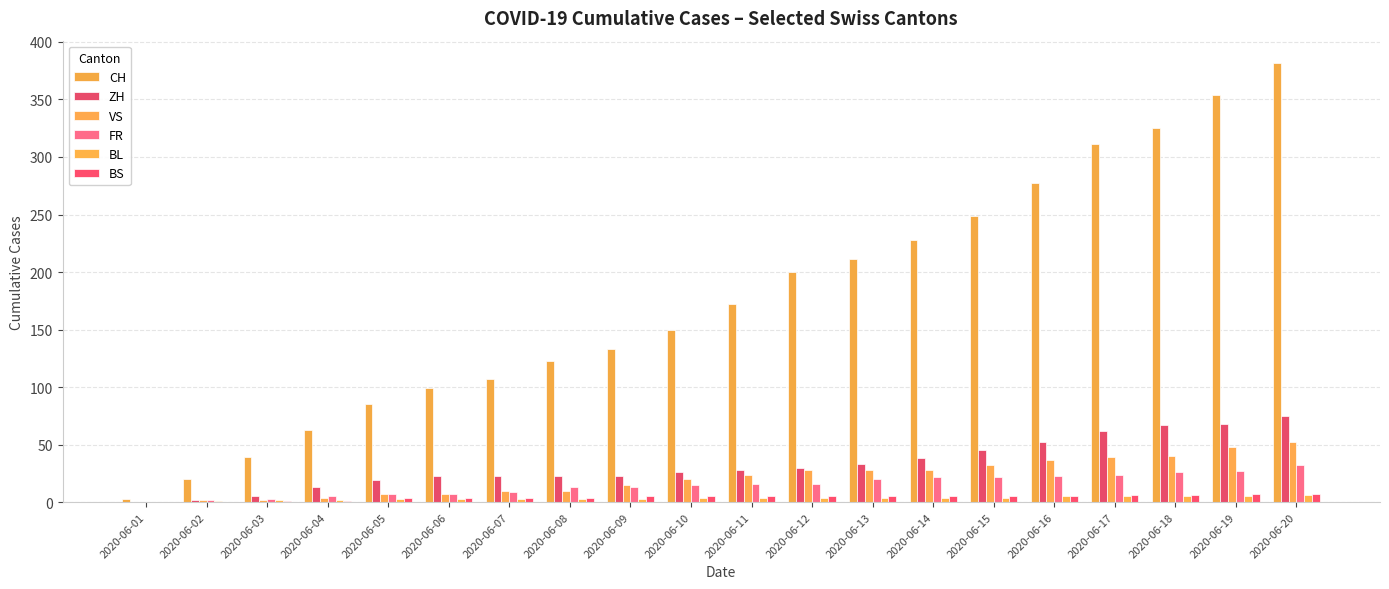

How many groups of bars are there?

20